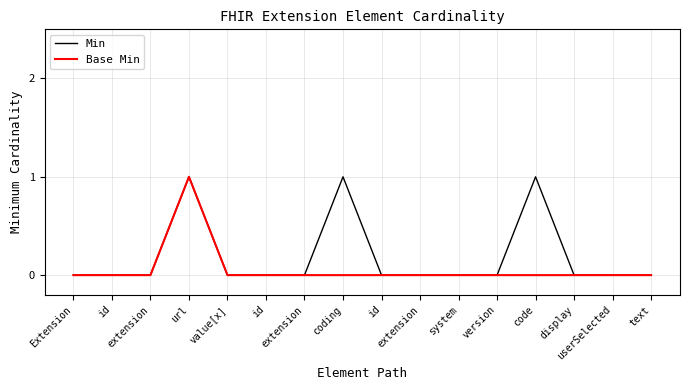

Between id and system, which series saw the biggest shift?

Min